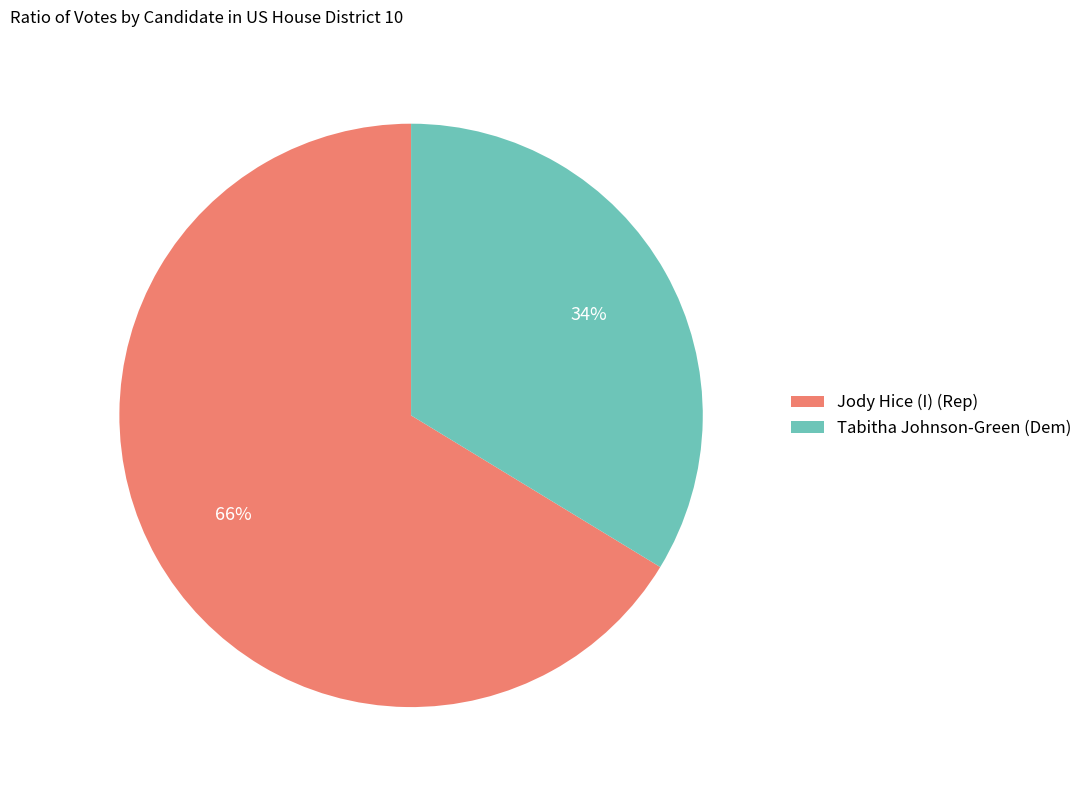

Between Tabitha Johnson-Green (Dem) and Jody Hice (I) (Rep), which is larger?

Jody Hice (I) (Rep)